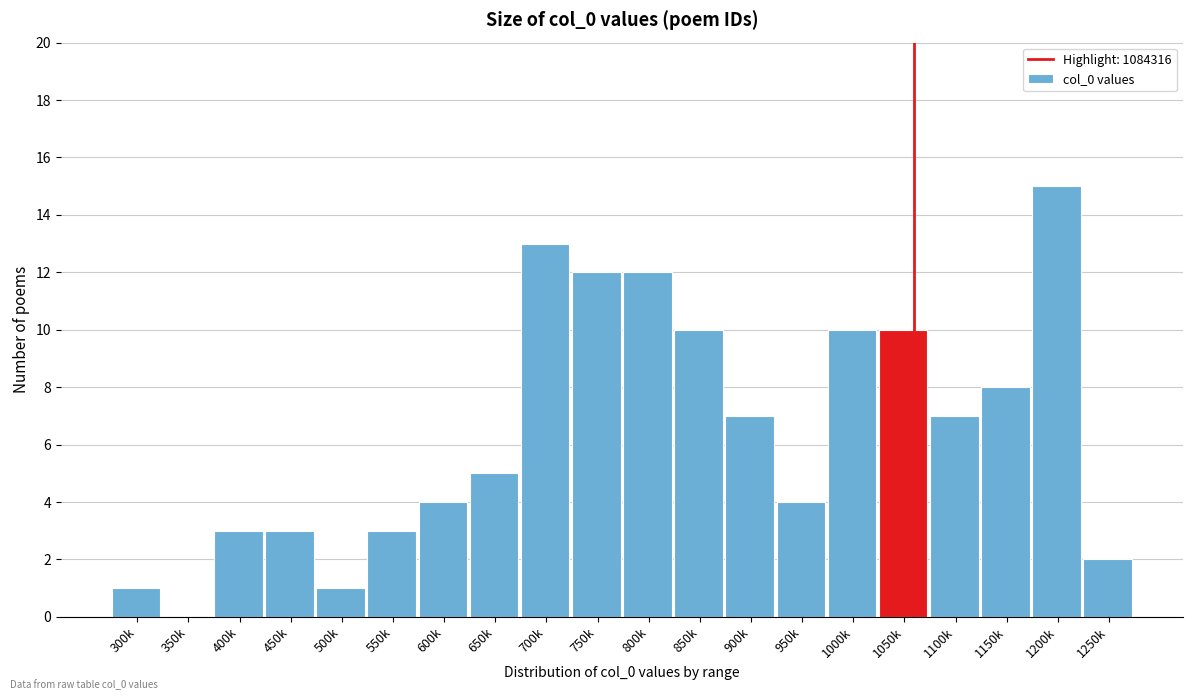

Reading right to left, extract all data points from this chart.

1250k=2	1200k=15	1150k=8	1100k=7	1050k=10	1000k=10	950k=4	900k=7	850k=10	800k=12	750k=12	700k=13	650k=5	600k=4	550k=3	500k=1	450k=3	400k=3	350k=0	300k=1